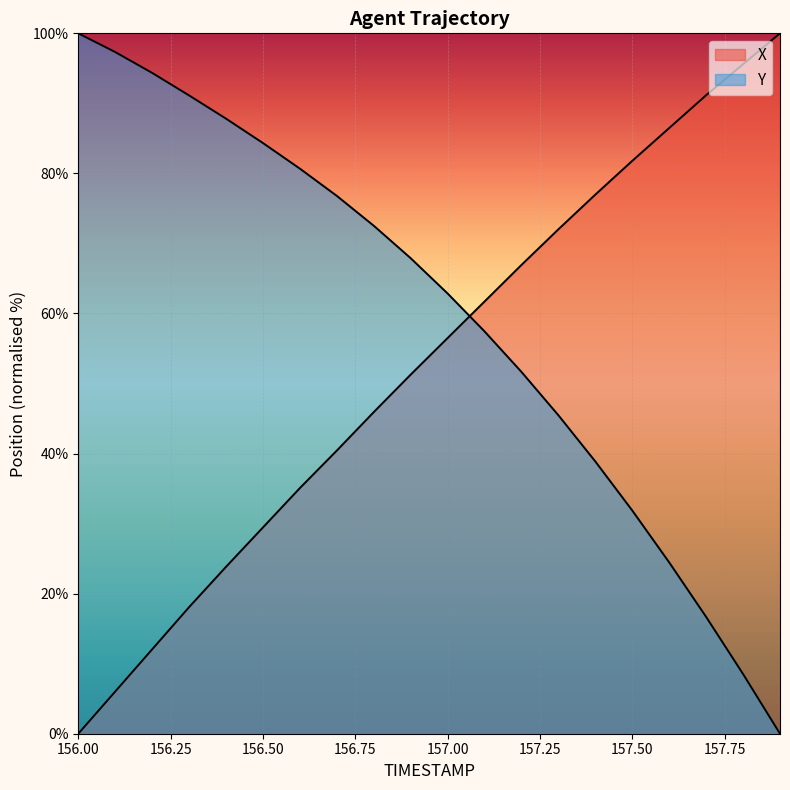

How many data points in X are above 56?

10